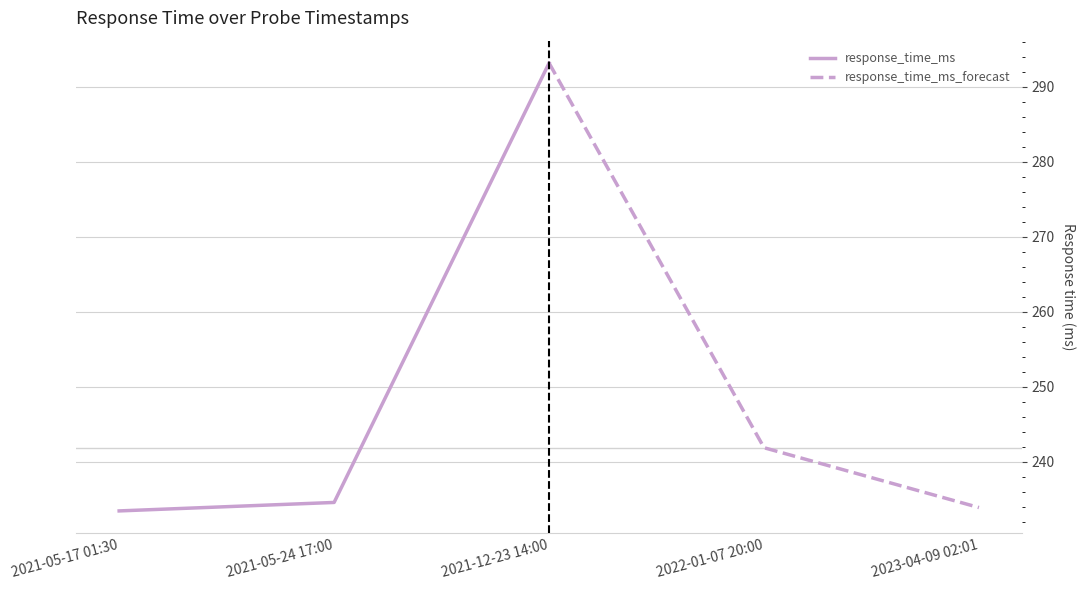

What is the value of the response_time_ms_forecast point at the 1st from the left?

293.2